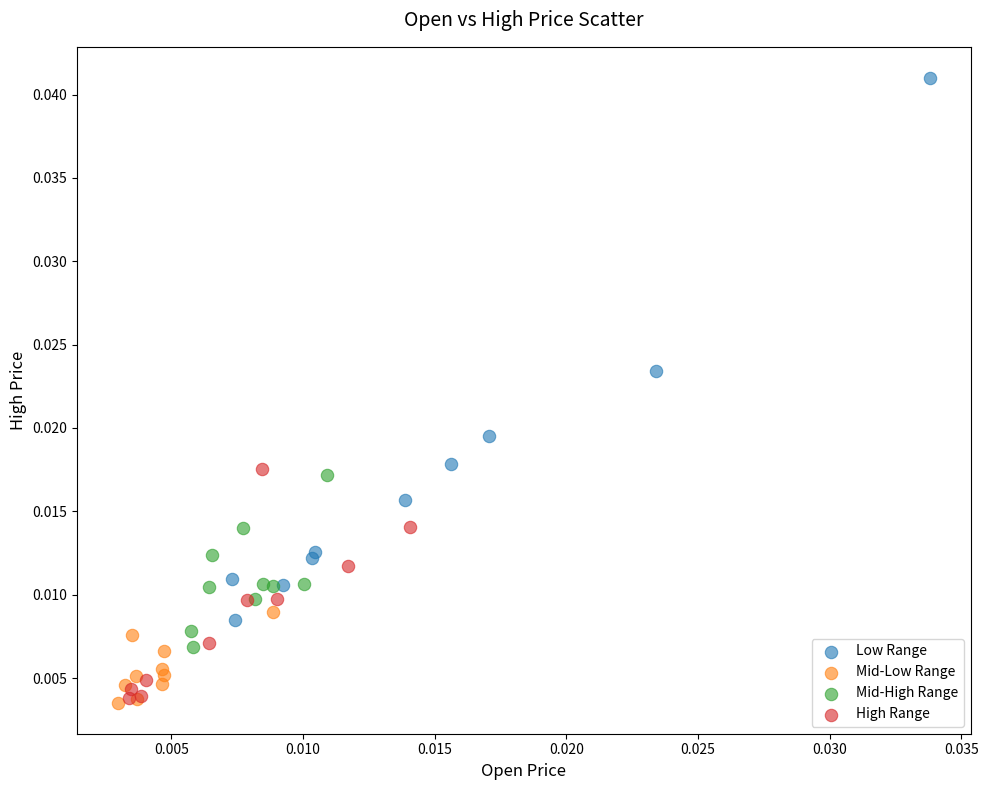

Which series has the largest Y range (max minus min)?

Low Range